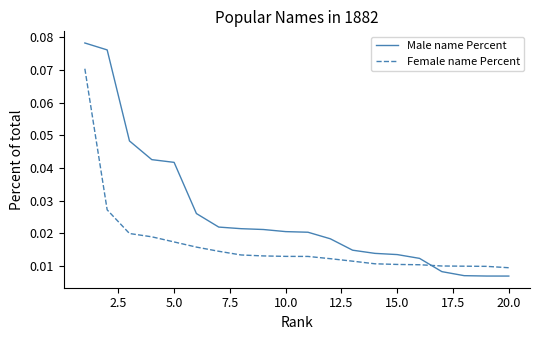

Which series has the largest range (max minus min)?

Male name Percent